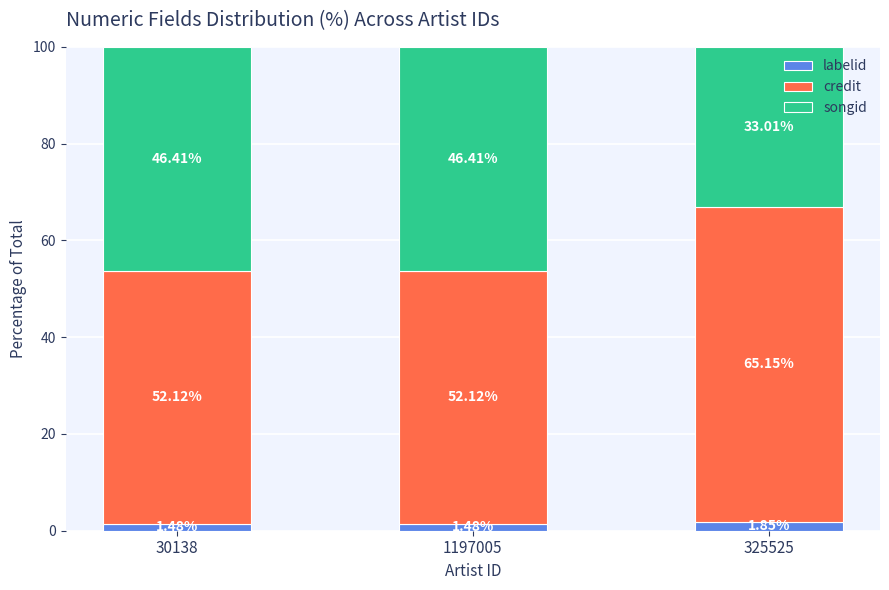

What is the sum of the labelid values at 30138 and 325525?

3.3